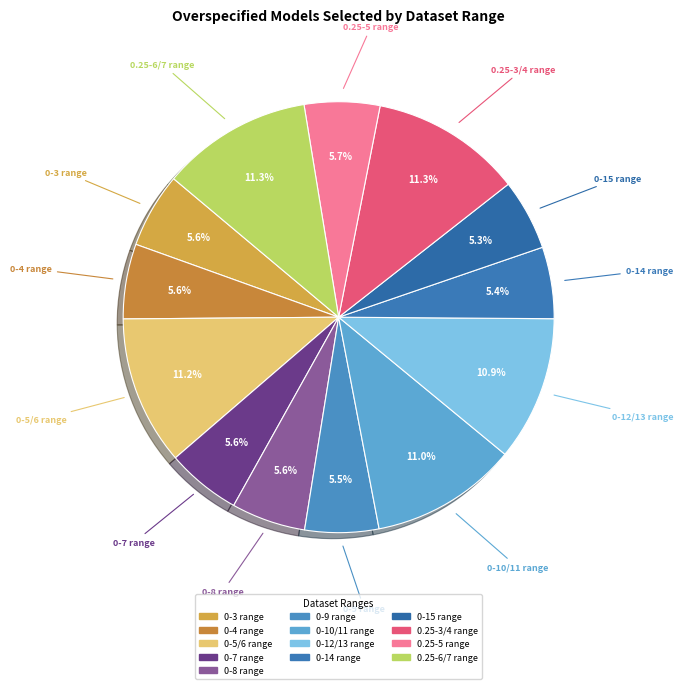

True or false: 0.25-5 range accounts for 6% of the total.

True